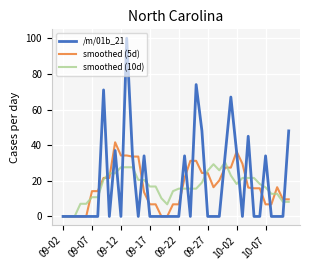

How many categories are shown in the chart?

40